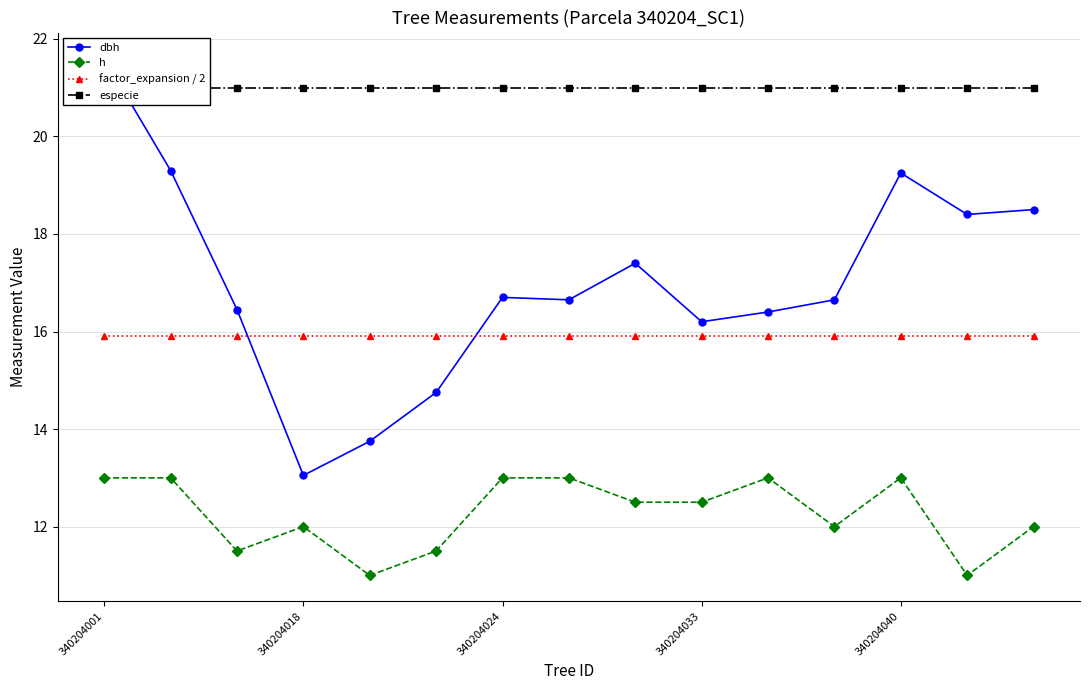

At 340204001, list the series in order from largest to smallest.

dbh, especie, factor_expansion / 2, h